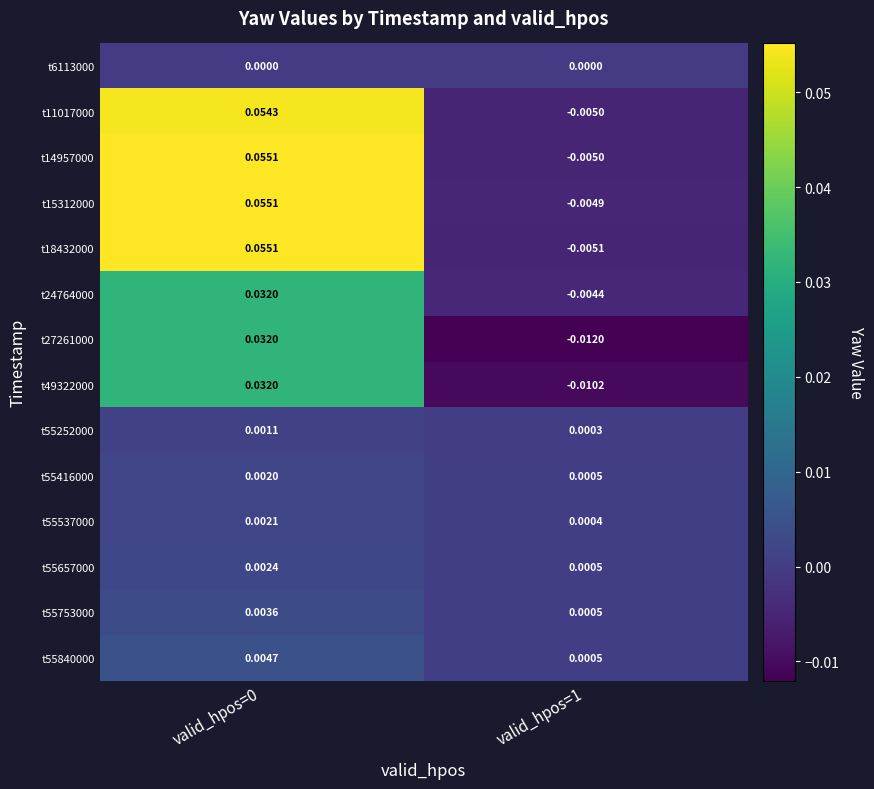

Which series changed the most between valid_hpos=0 and valid_hpos=1?

t18432000